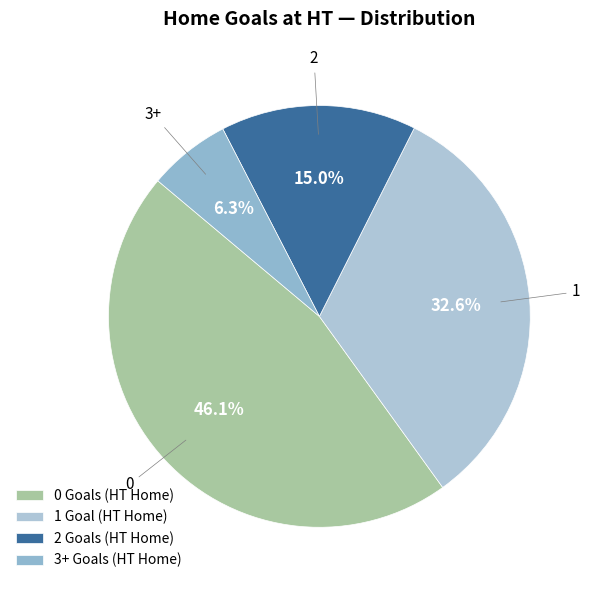

What percentage do 1 and 2 together represent?

47.6%